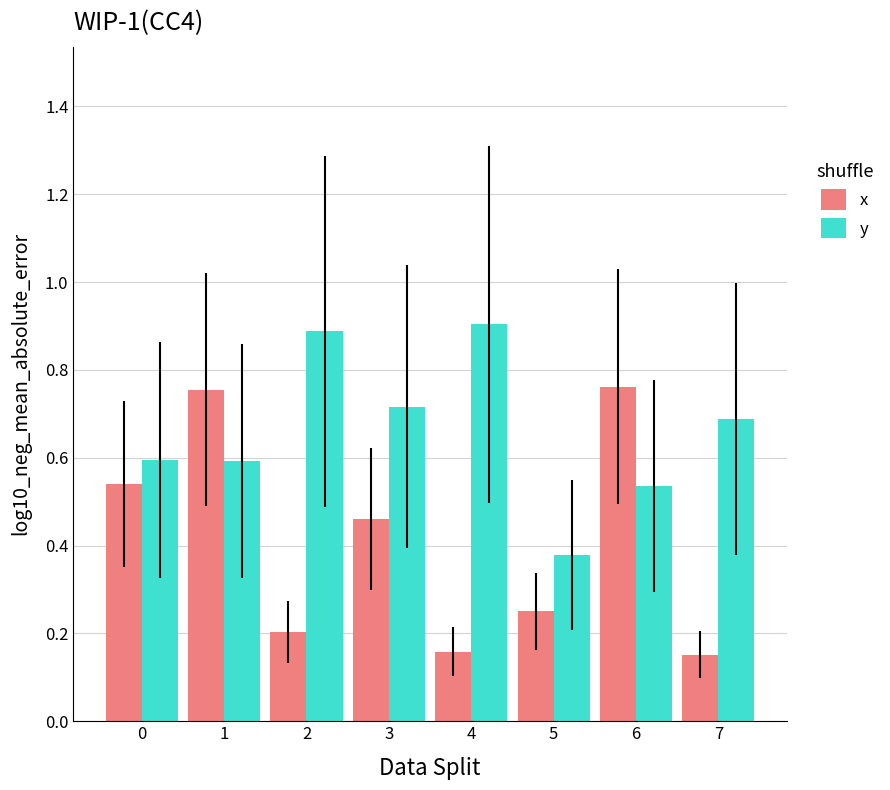

True or false: y has a value of 0.7 at 3.

True